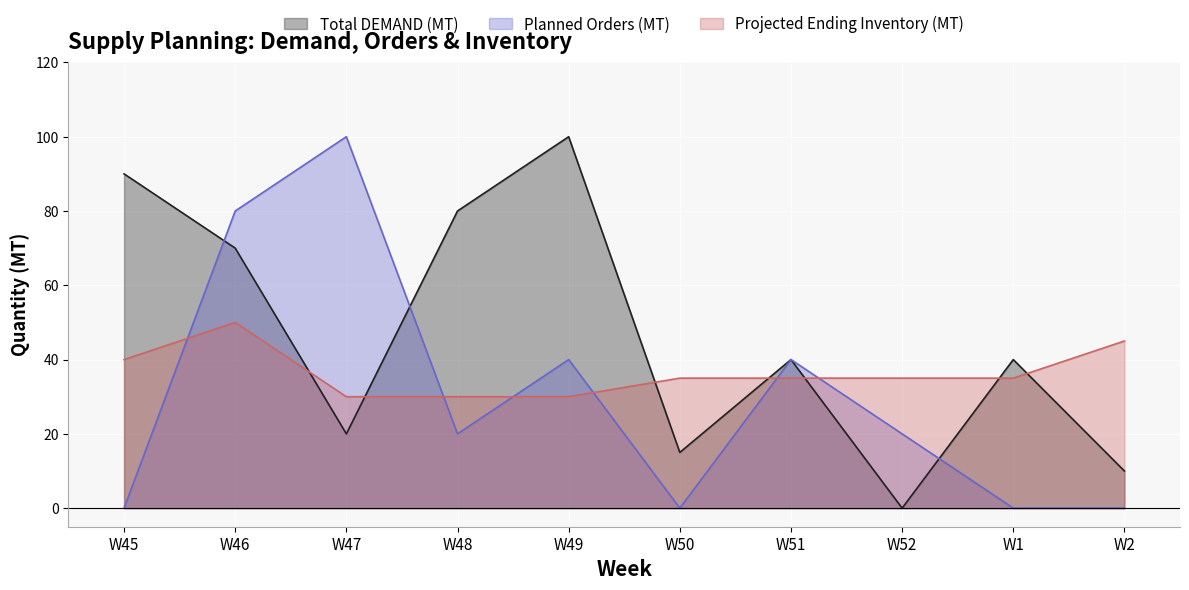

What is the greatest value displayed?

100